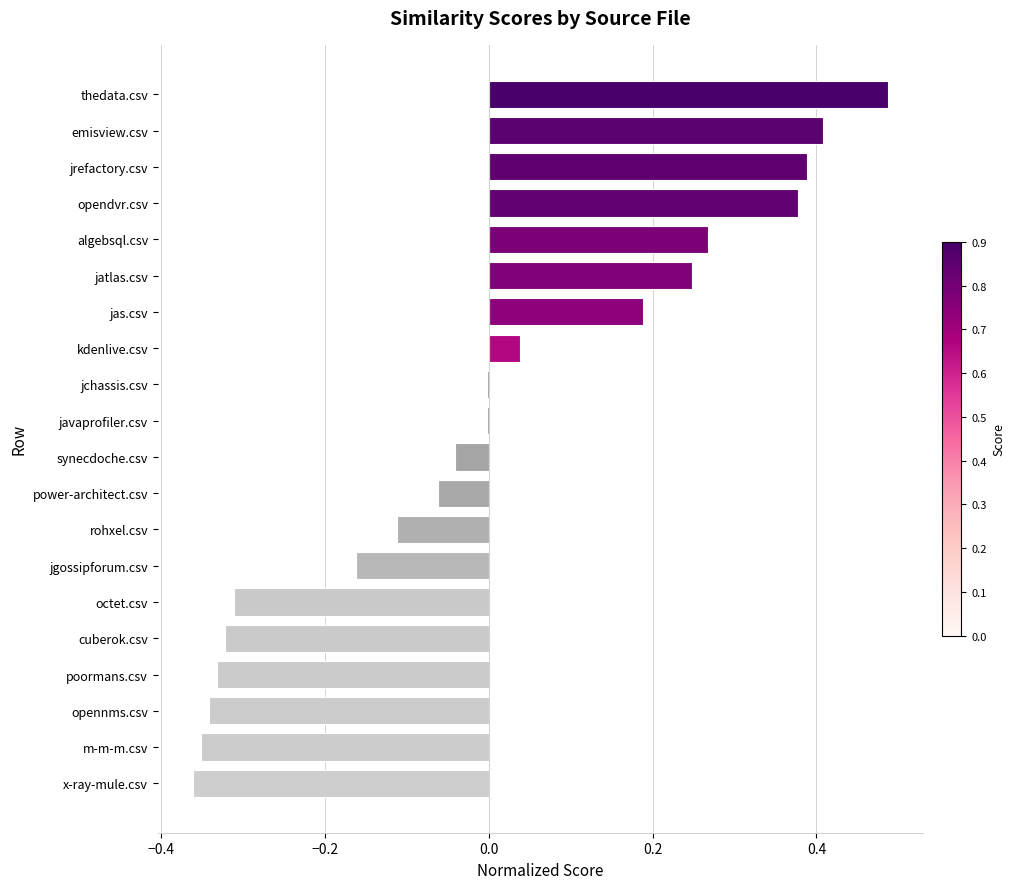

The chart shows a value of 0.4 at jrefactory.csv. True or false?

True